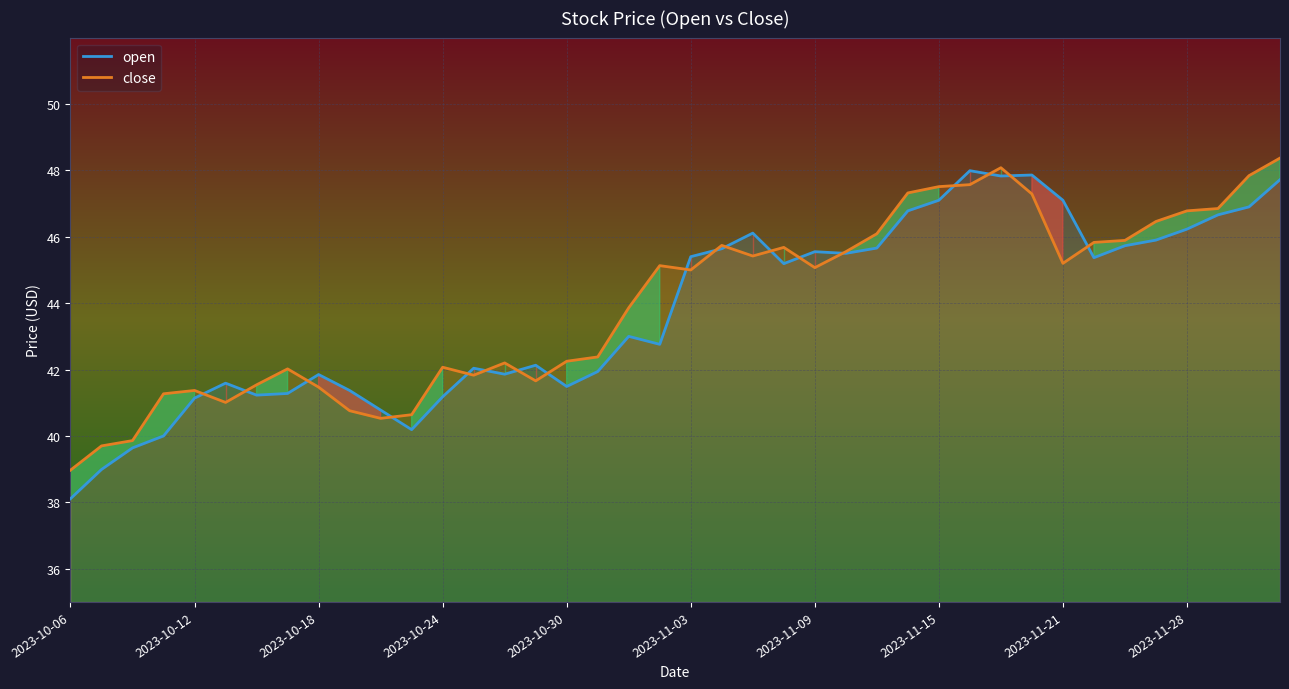

At how many categories does at least one series exceed 46?

13